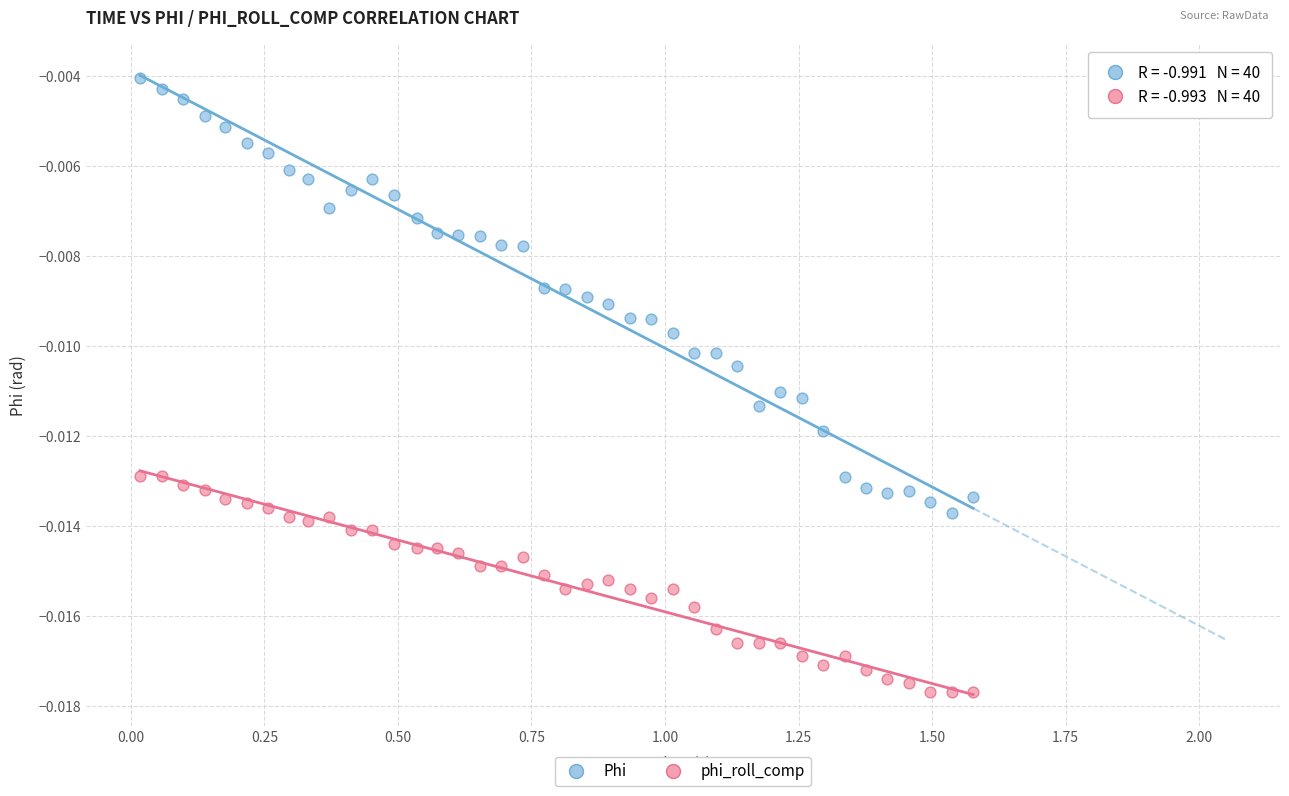

What is the X range (max minus min) for the scatter plot?

1.6